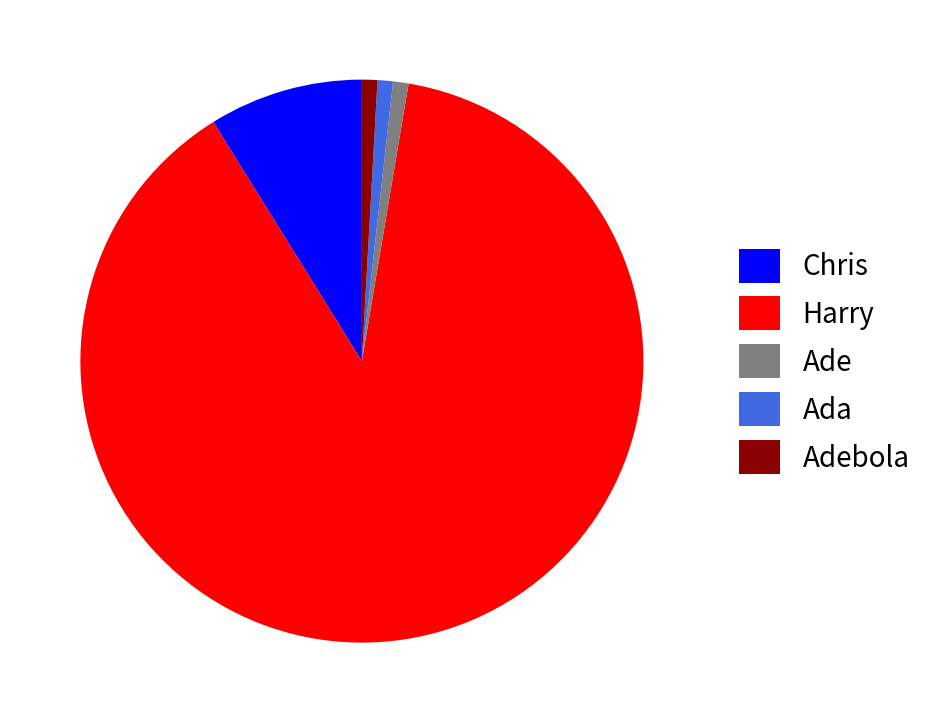

Is it true that Ade is 7% of the pie?

False